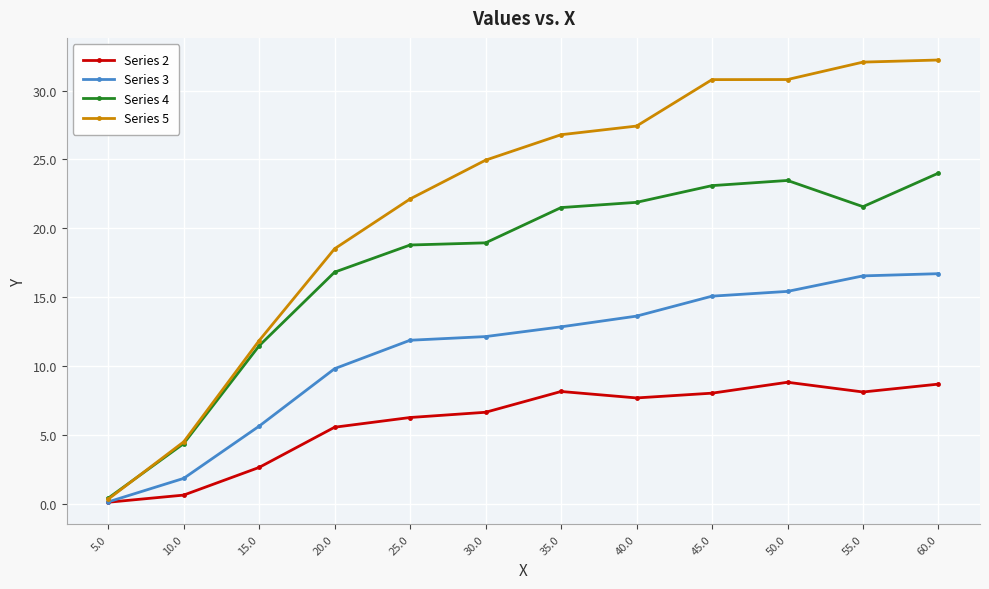

Is the value of Series 3 at 5.0 greater than the value of Series 4 at 50.0?

No